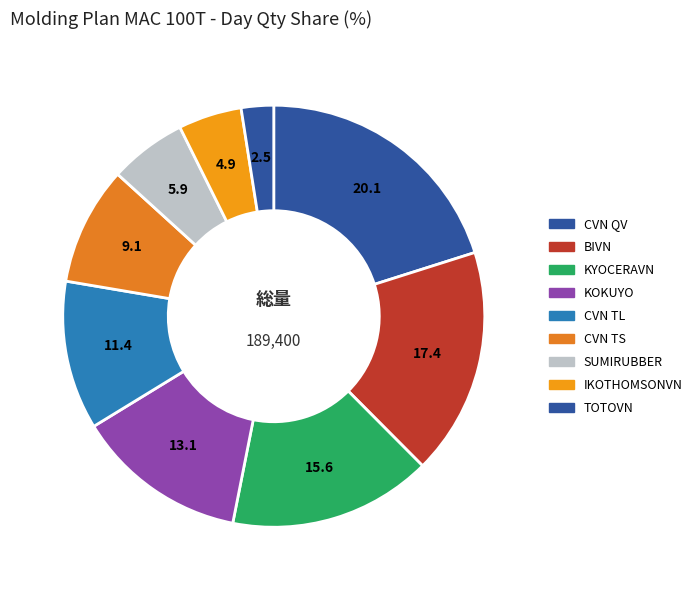

Is the sum of SUMIRUBBER and BIVN greater than half?

No